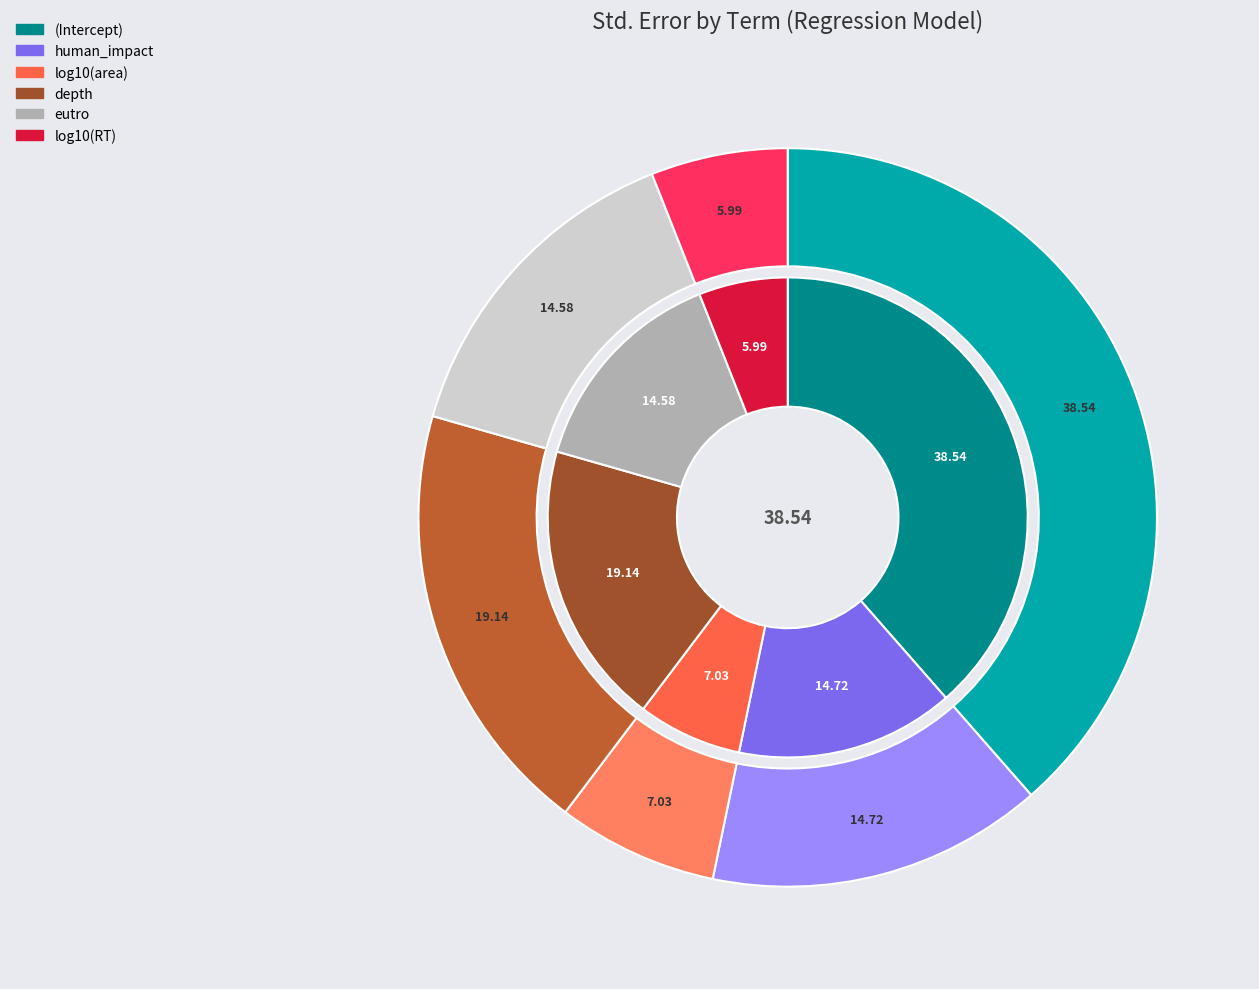

How many segments does this pie chart have?

6